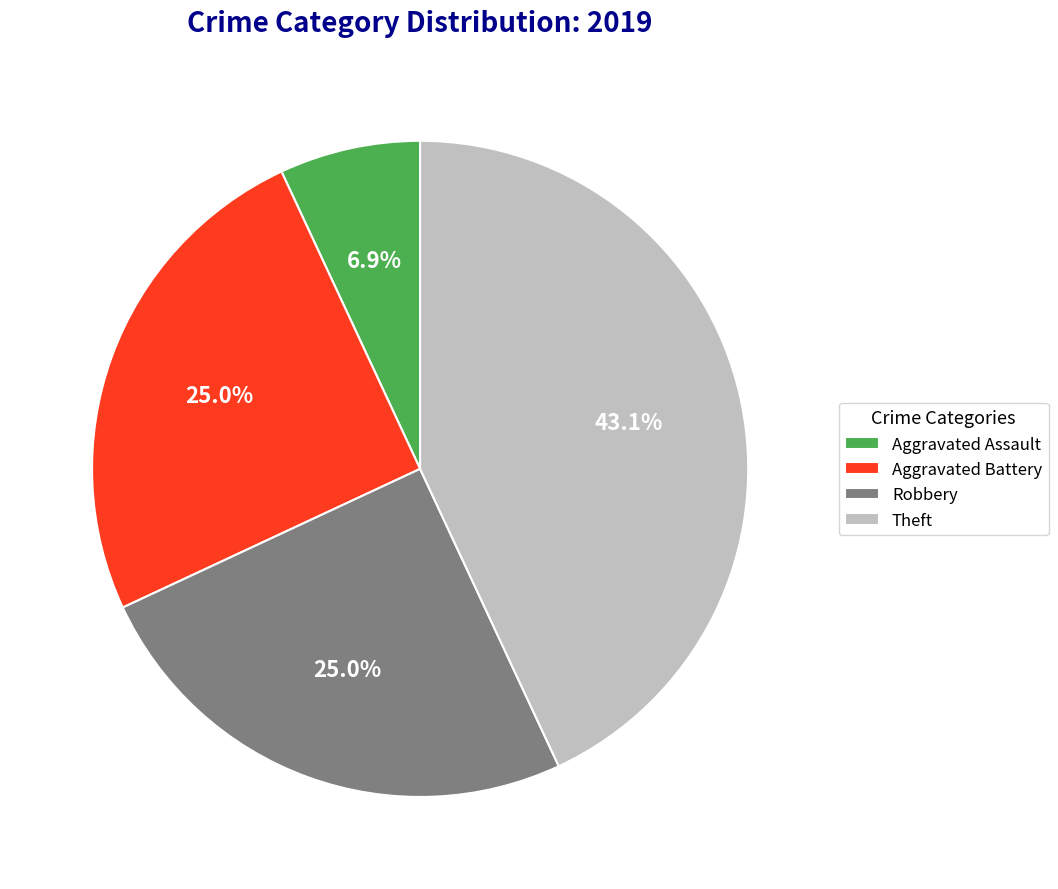

To the nearest percent, what percentage of the pie is Aggravated Battery?

25%